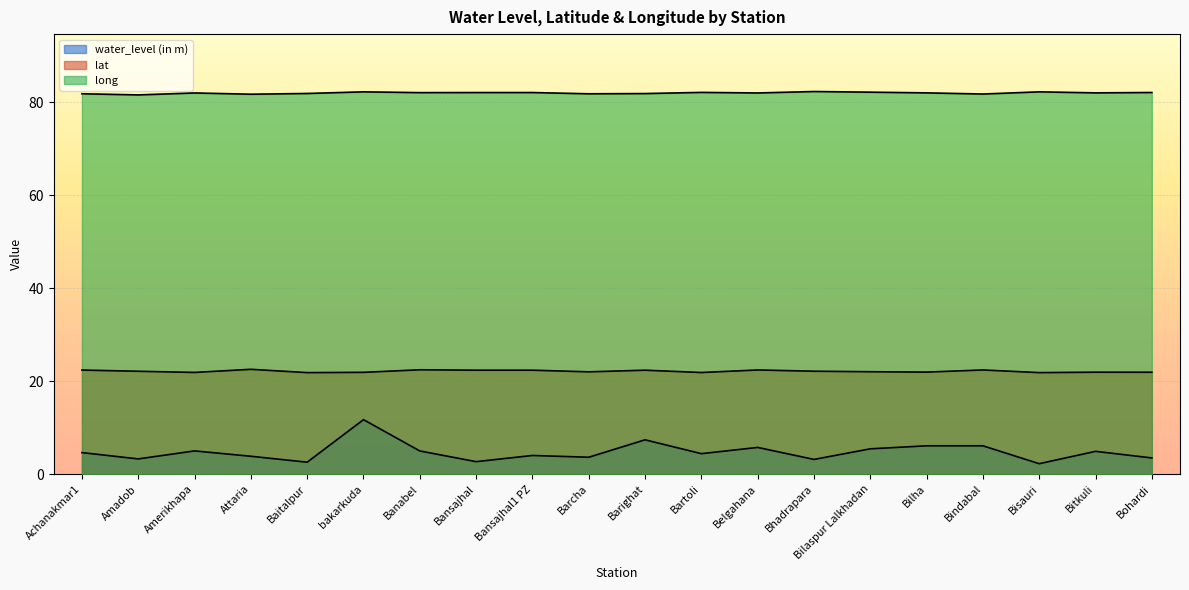

What is the label of the 15th point from the left?

Bilaspur Lalkhadan